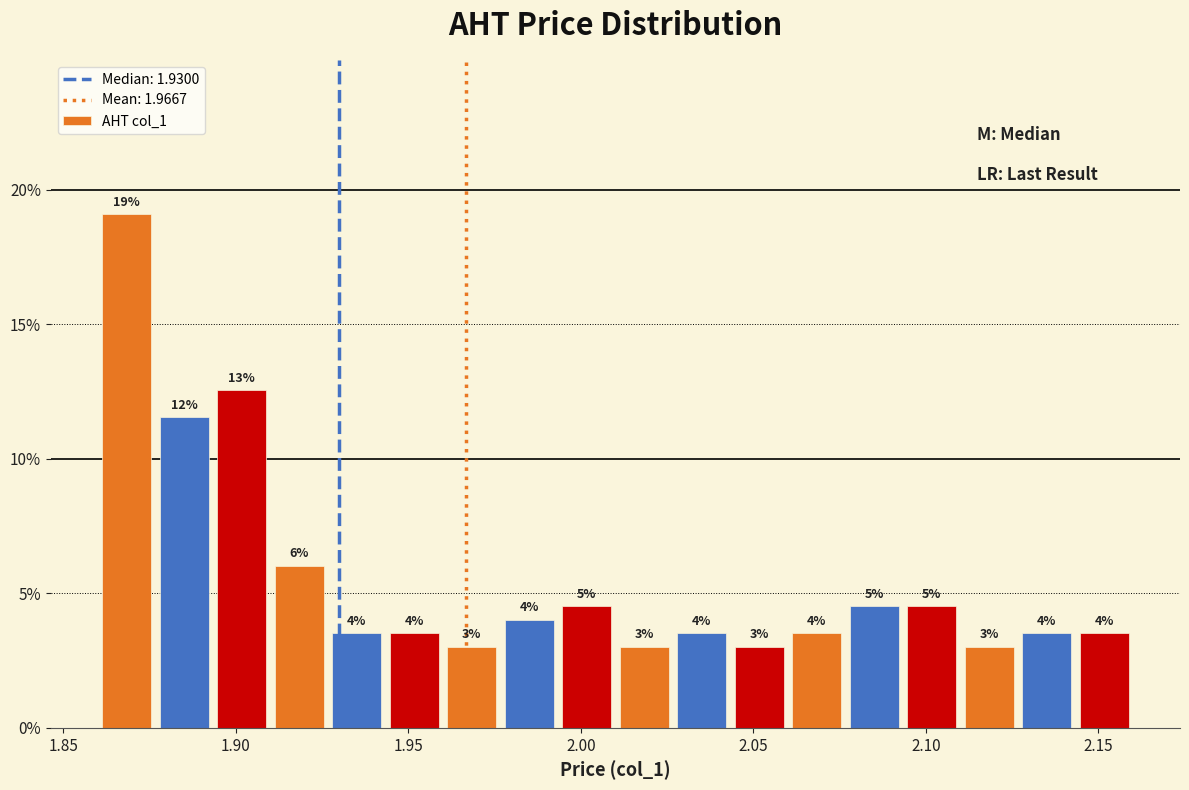

Read against the x-axis, roughly where is the centre of the tallest bar?

1.870